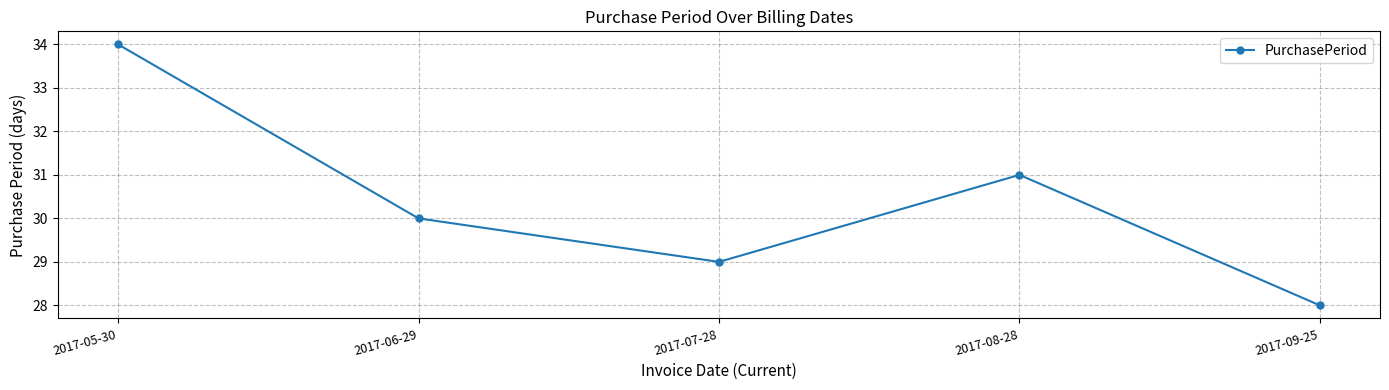

Where is the first local maximum?

2017-08-28